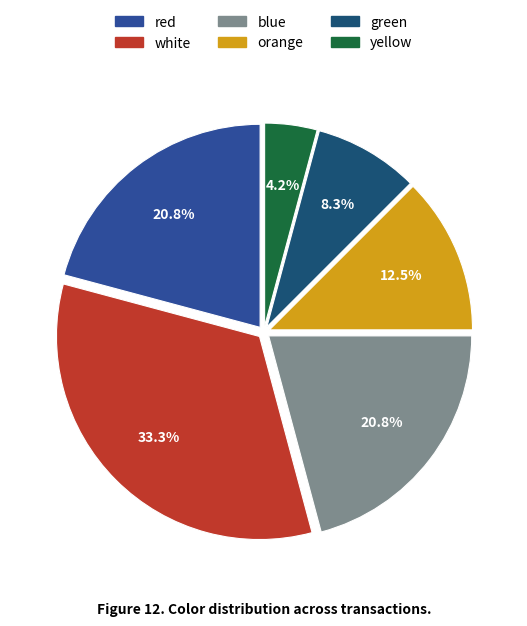

Does yellow represent more than half of the total?

No